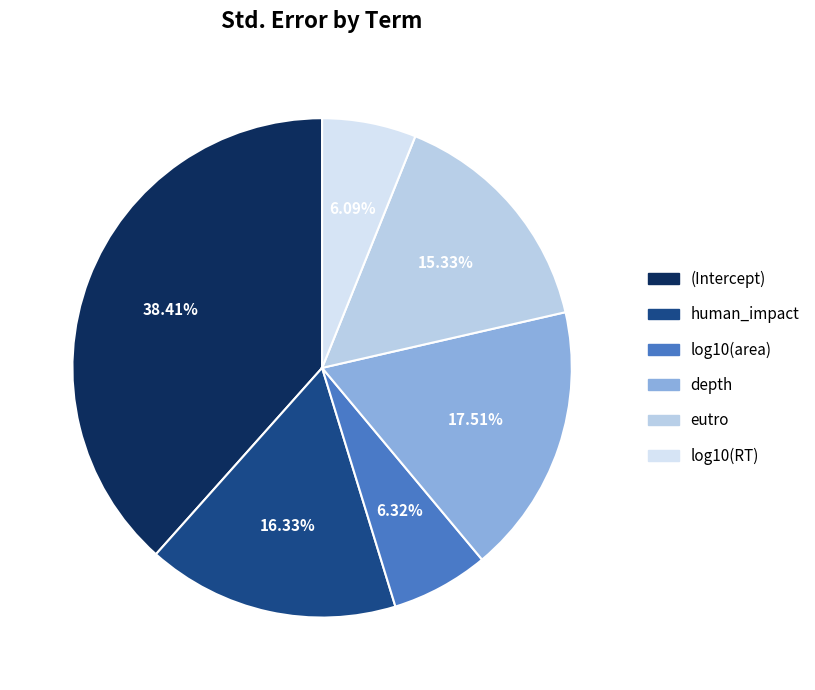

What is the change in value from depth to log10(RT)?

-0.2